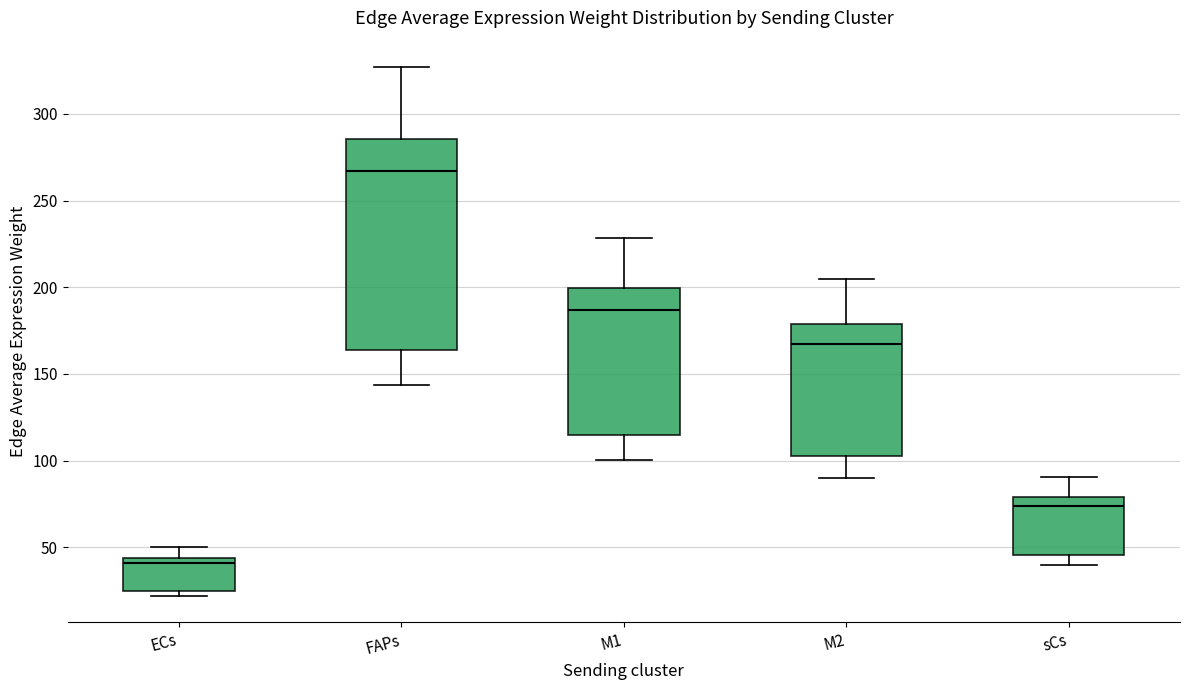

Which box has the highest median line?

FAPs